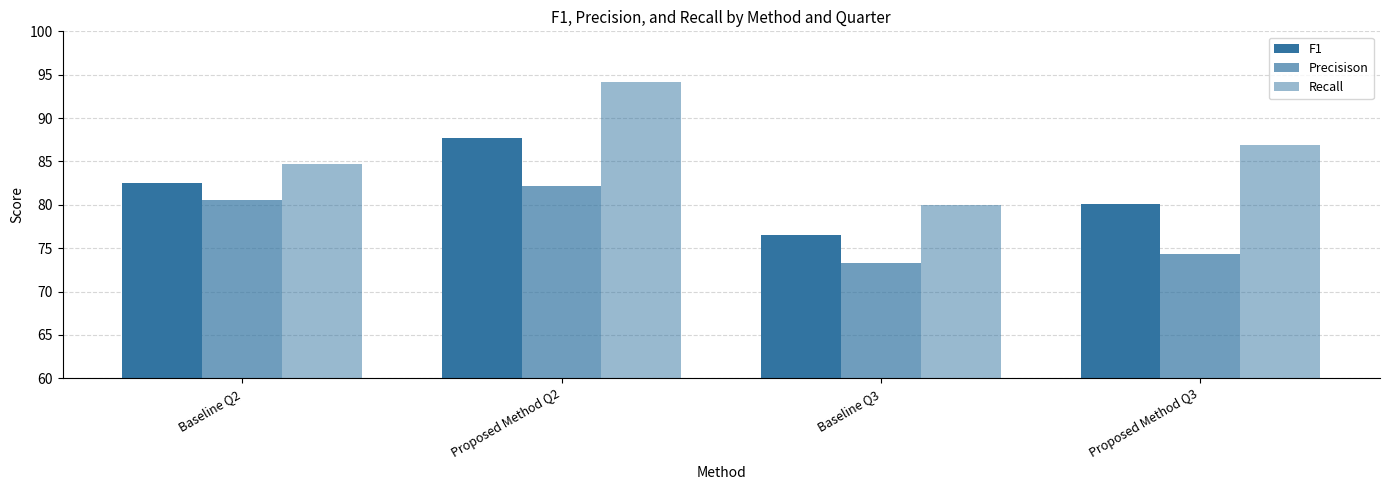

At Baseline Q3, list the series in order from largest to smallest.

Recall, F1, Precisison